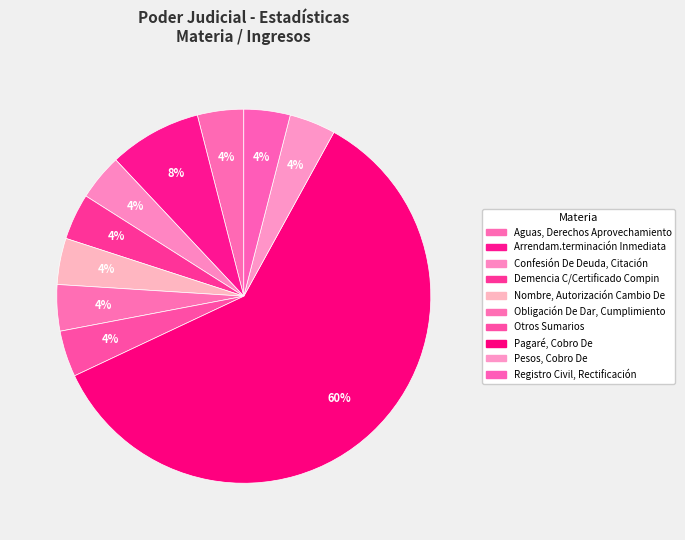

Between Nombre, Autorización Cambio De and Pagaré, Cobro De, which is larger?

Pagaré, Cobro De